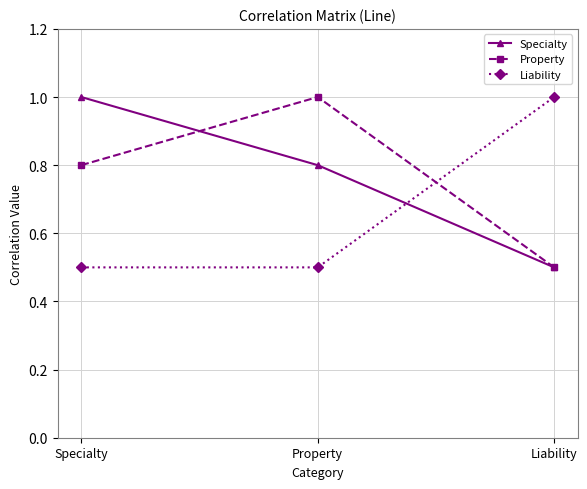

How many distinct data groups are displayed?

3